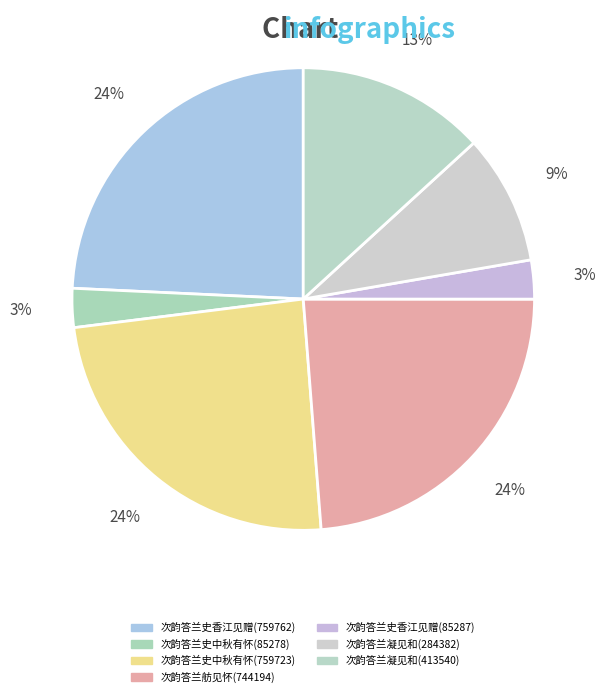

Is it true that 次韵答兰史中秋有怀(85278) is 1% of the pie?

False